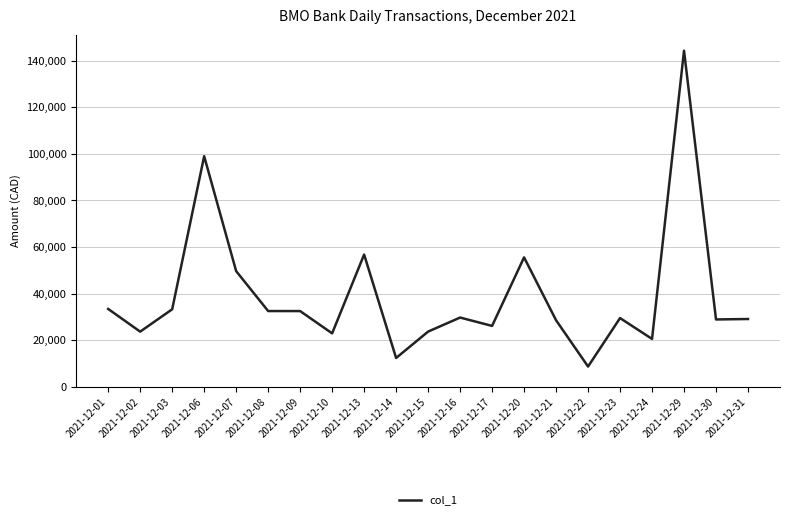

What is the difference between the maximum and minimum values?

135516.5